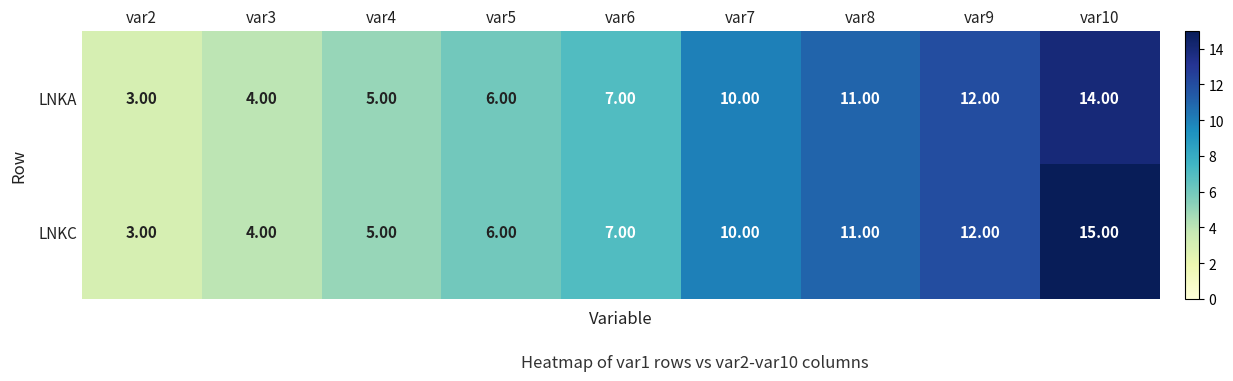

At which category does the chart reach its minimum across all series?

var2